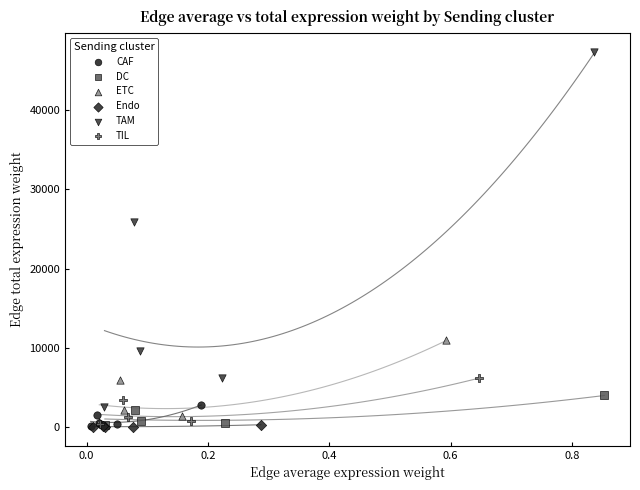

Which series contains the highest Y value?

TAM